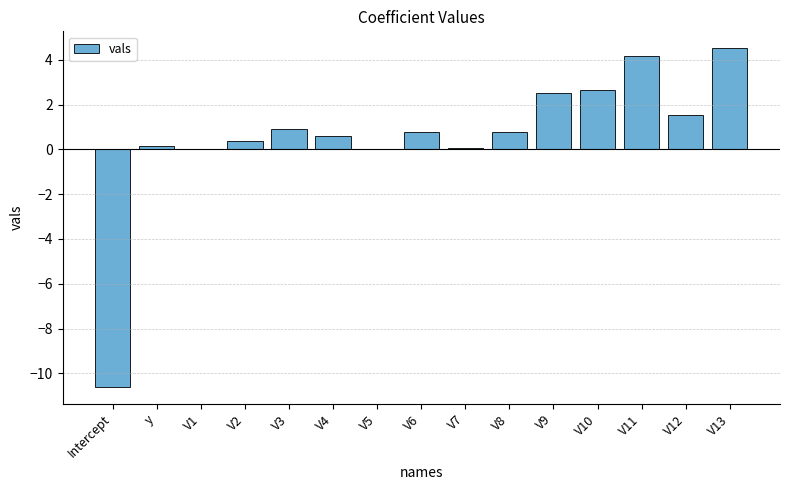

What is the sum of all values?

8.5